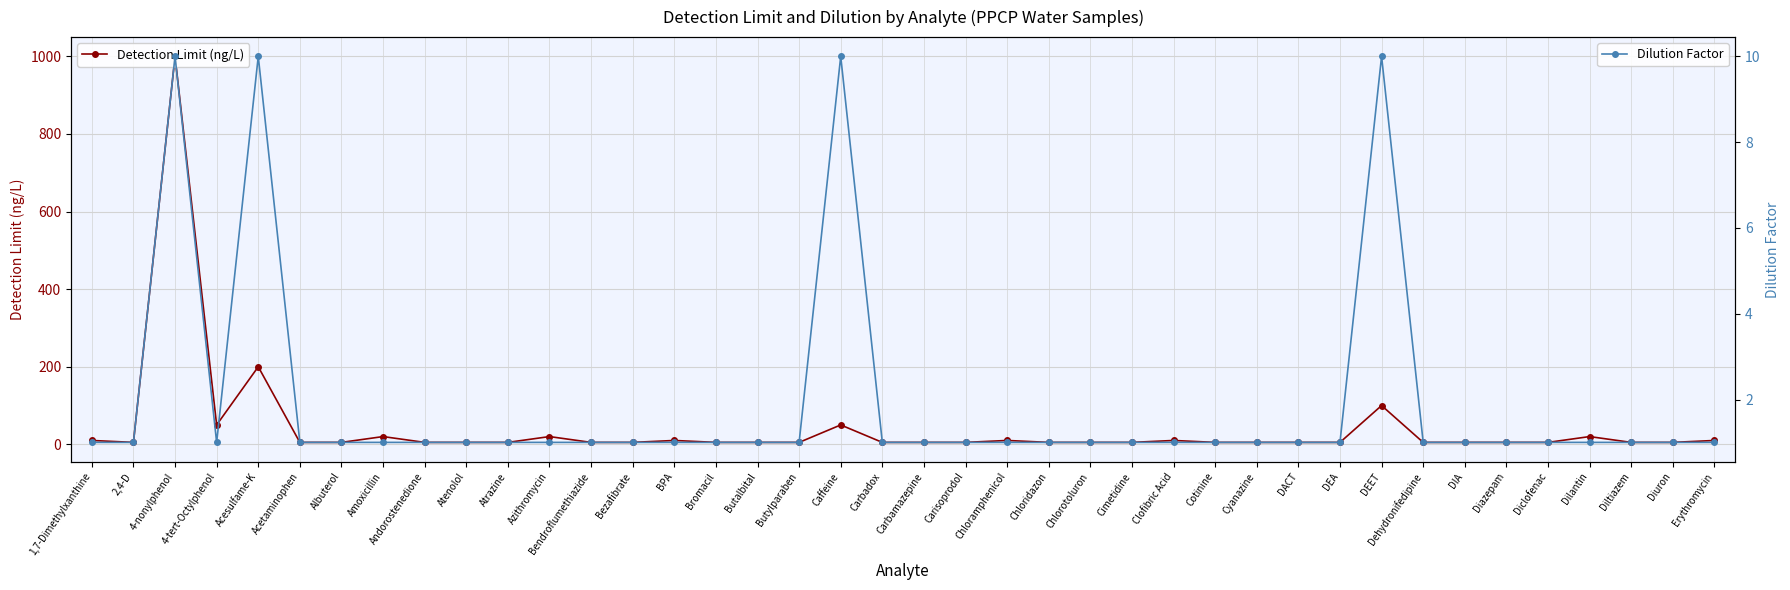

Rank the series by their maximum value, from lowest to highest.

Dilution, Detection Limit